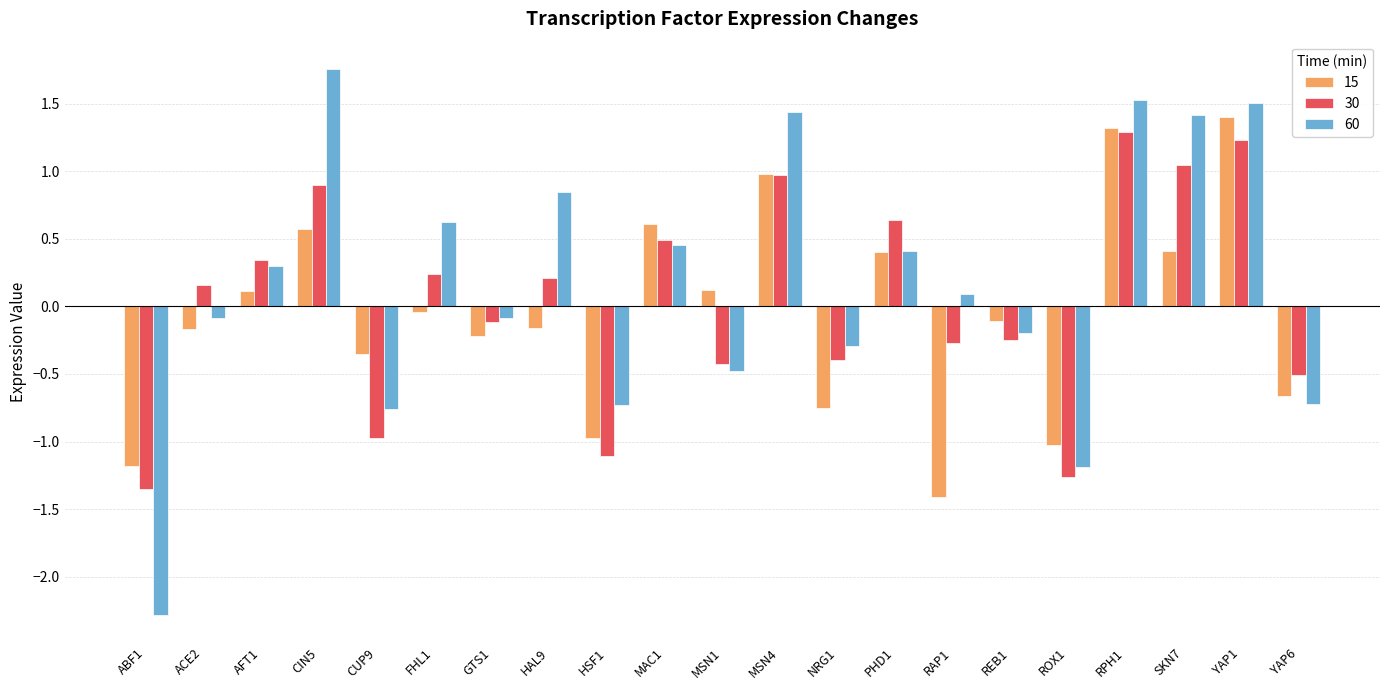

At AFT1, list the series in order from smallest to largest.

15, 60, 30